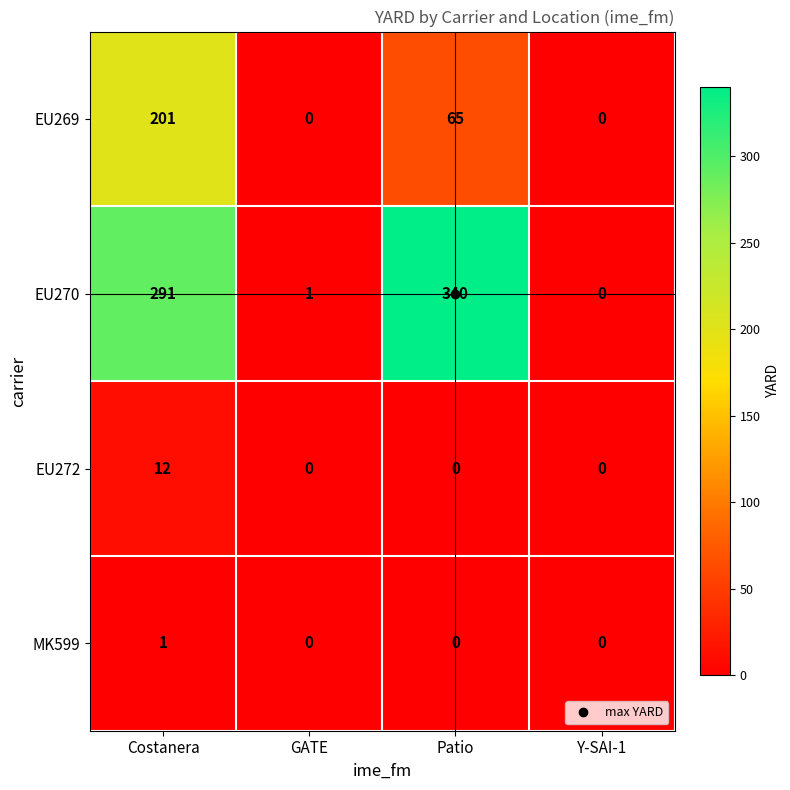

What value does the EU269 series have at Patio?

65